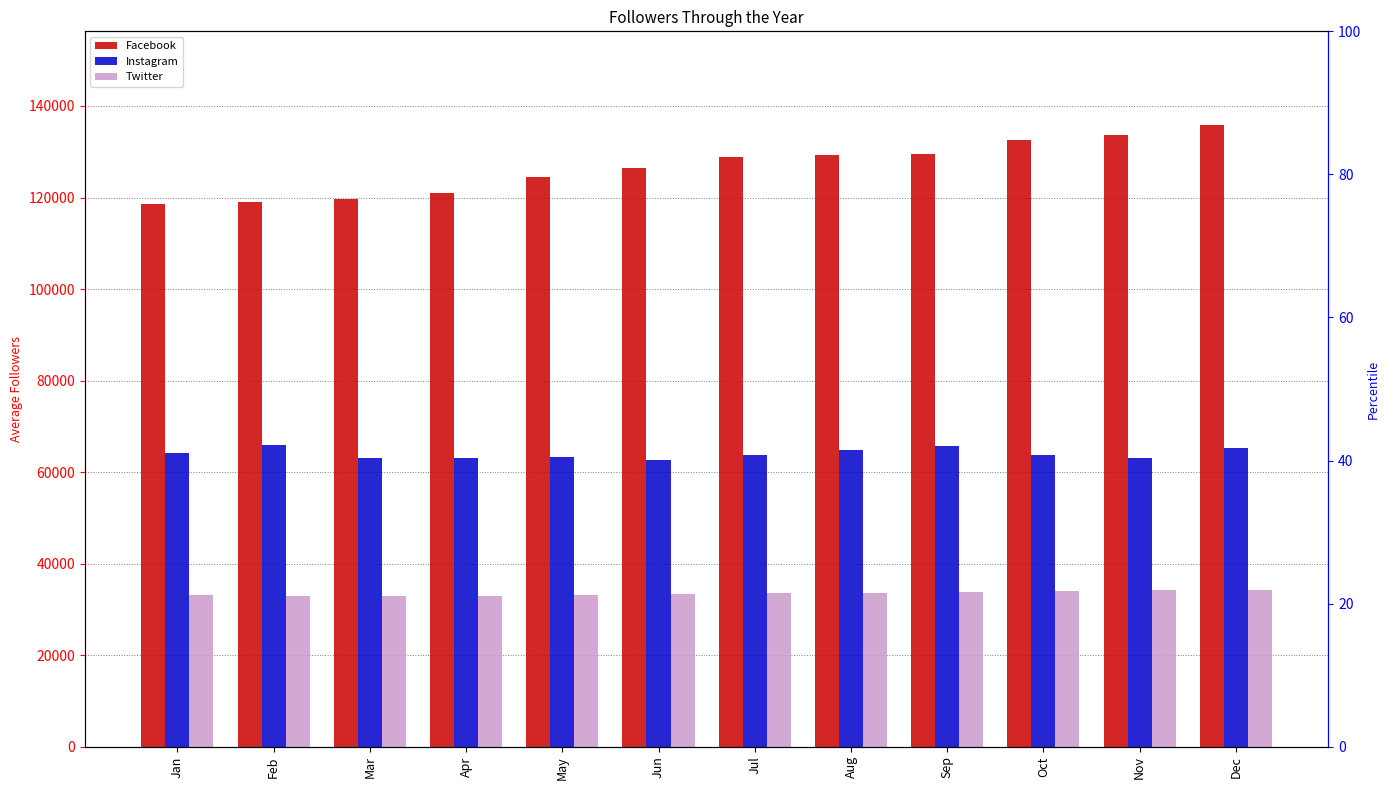

Reading left to right, what are all the values shown in this chart?

Facebook: Jan=118668.8	Feb=118986.6	Mar=119753.6	Apr=121000.8	May=124569.3	Jun=126411.1	Jul=128826.9	Aug=129348.7	Sep=129519.9	Oct=132509.6	Nov=133619.0	Dec=135923.1
Instagram: Jan=64123.7	Feb=65854.9	Mar=63155.8	Apr=63163.3	May=63382.4	Jun=62561.8	Jul=63696.0	Aug=64857.2	Sep=65732.7	Oct=63725.4	Nov=63138.4	Dec=65358.7
Twitter: Jan=33172.4	Feb=32924.4	Mar=32868.8	Apr=32952.9	May=33195.7	Jun=33369.4	Jul=33547.8	Aug=33653.5	Sep=33751.5	Oct=33970.2	Nov=34131.8	Dec=34244.6